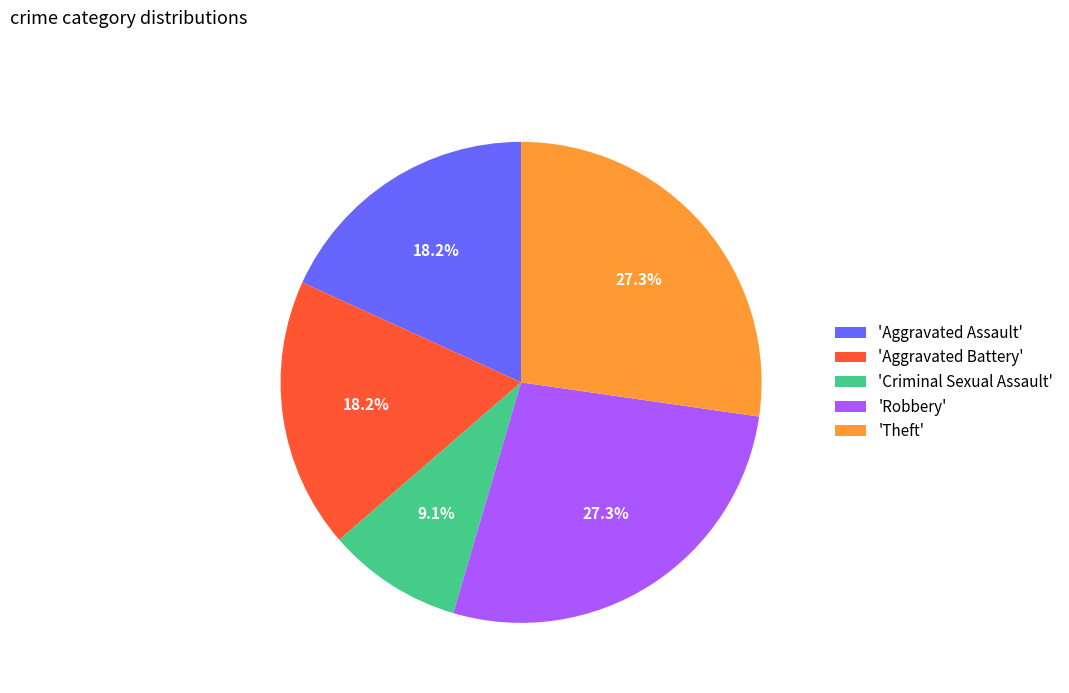

Does any single category account for the majority?

No